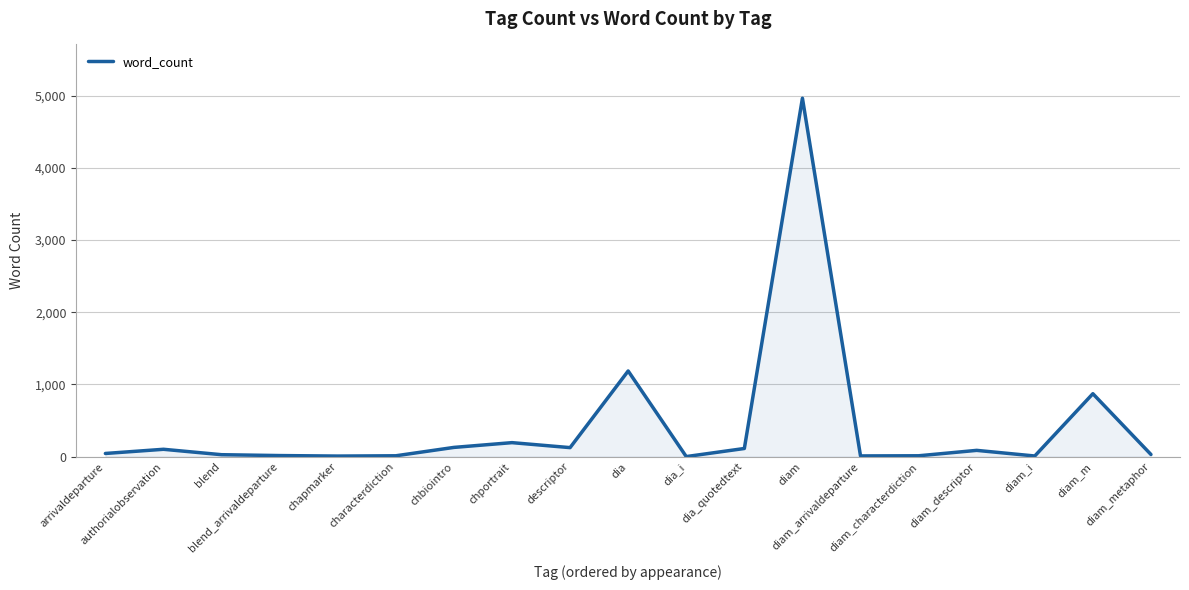

What is the difference between the maximum and minimum values?

4965